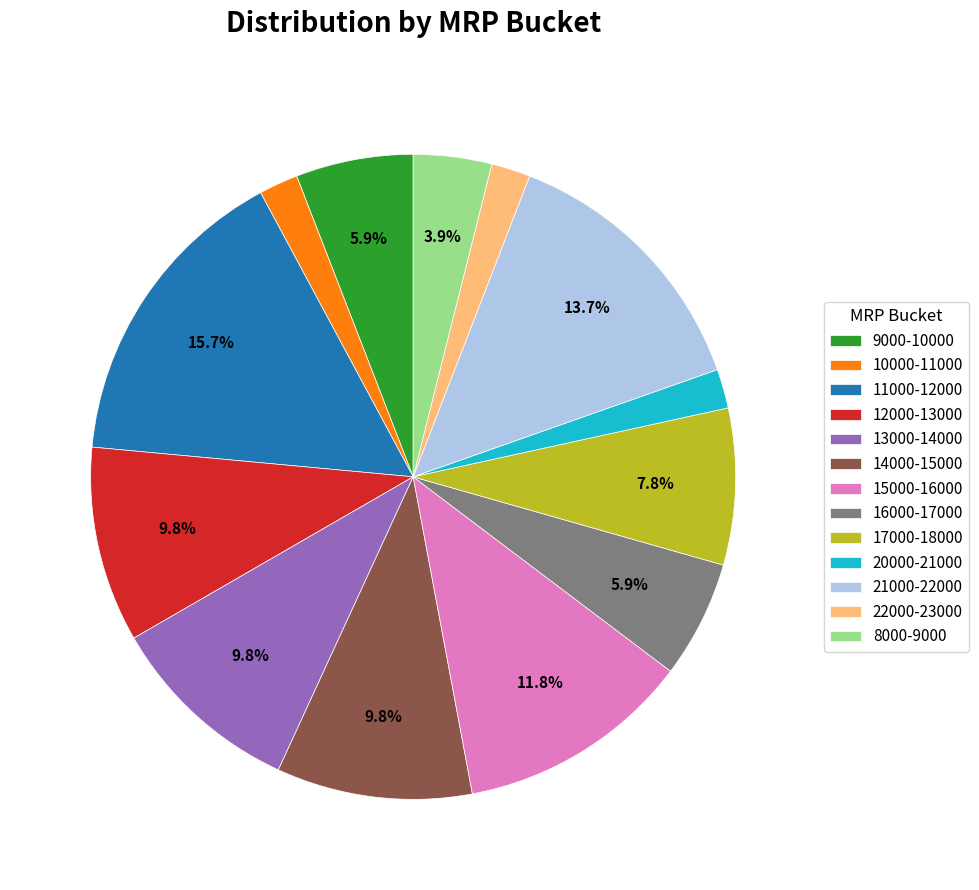

Does any single category account for the majority?

No